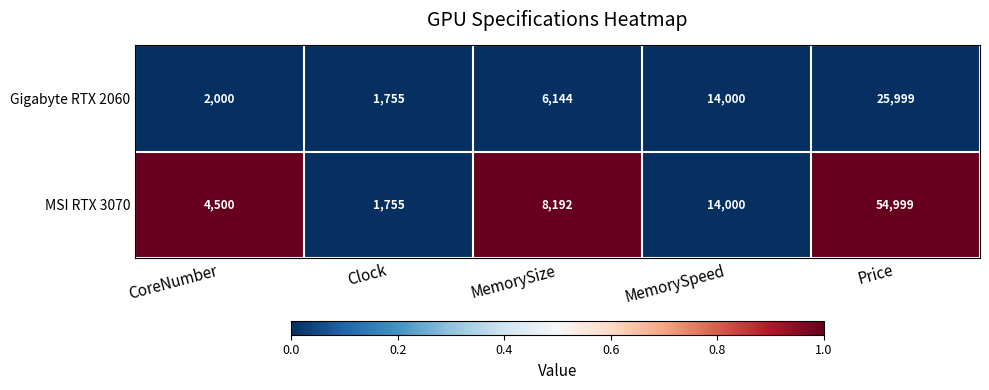

Rank the series by their average value, from highest to lowest.

MSI RTX 3070, Gigabyte RTX 2060